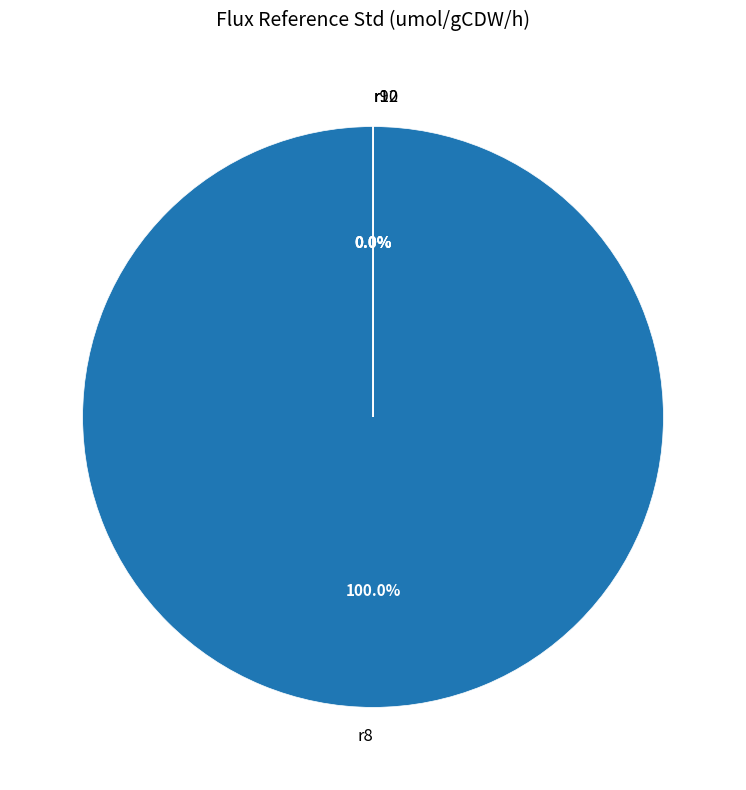

What portion of the pie excludes r10?

100.0%